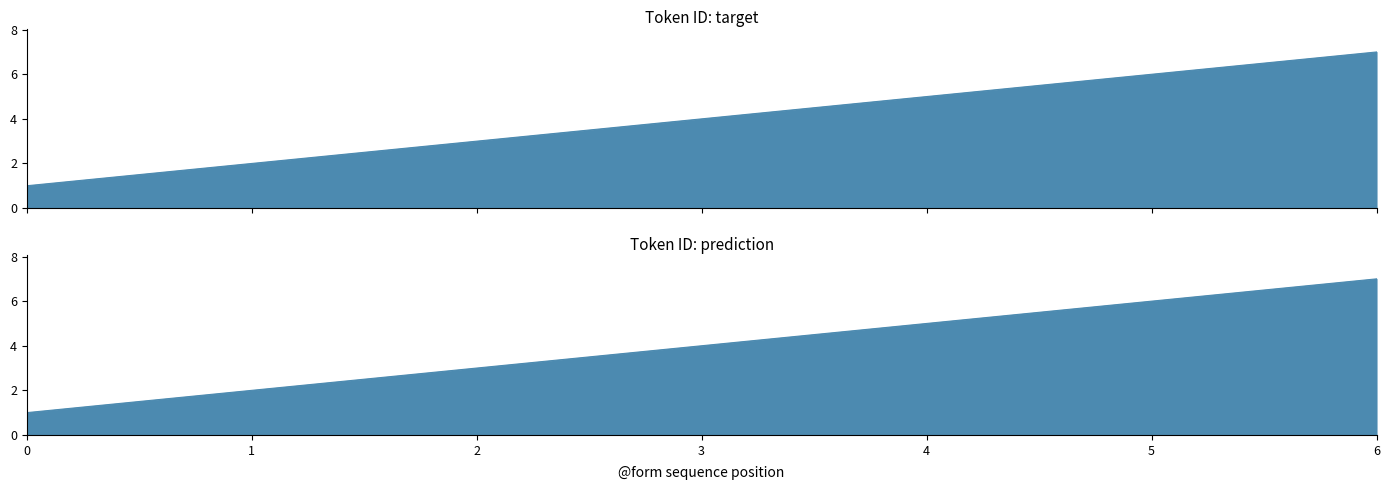

Rank the series at 0 from highest to lowest value.

Token ID (target), Token ID (prediction)